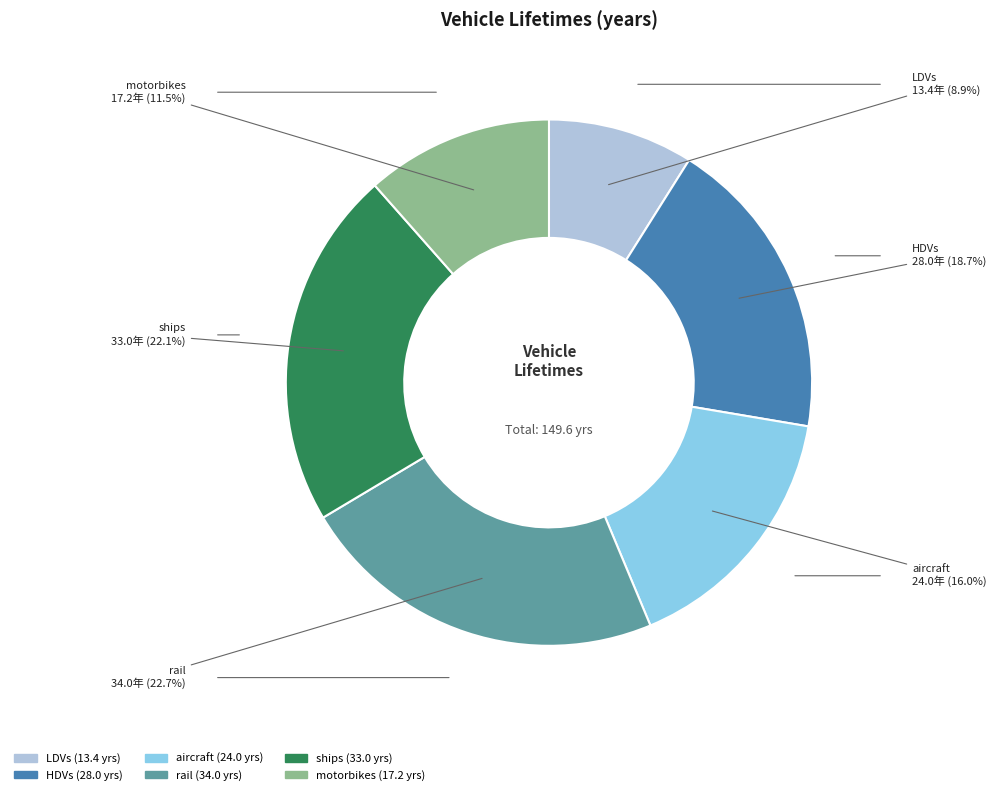

What portion of the pie excludes rail?

77.3%